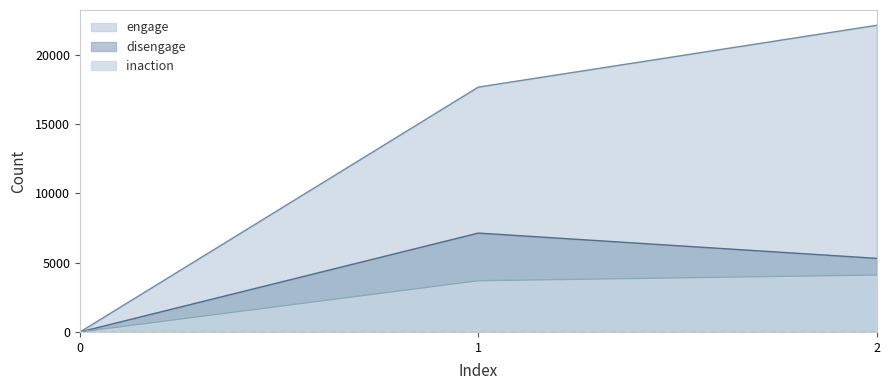

What is the value of the inaction point at the 2nd from the left?

3691